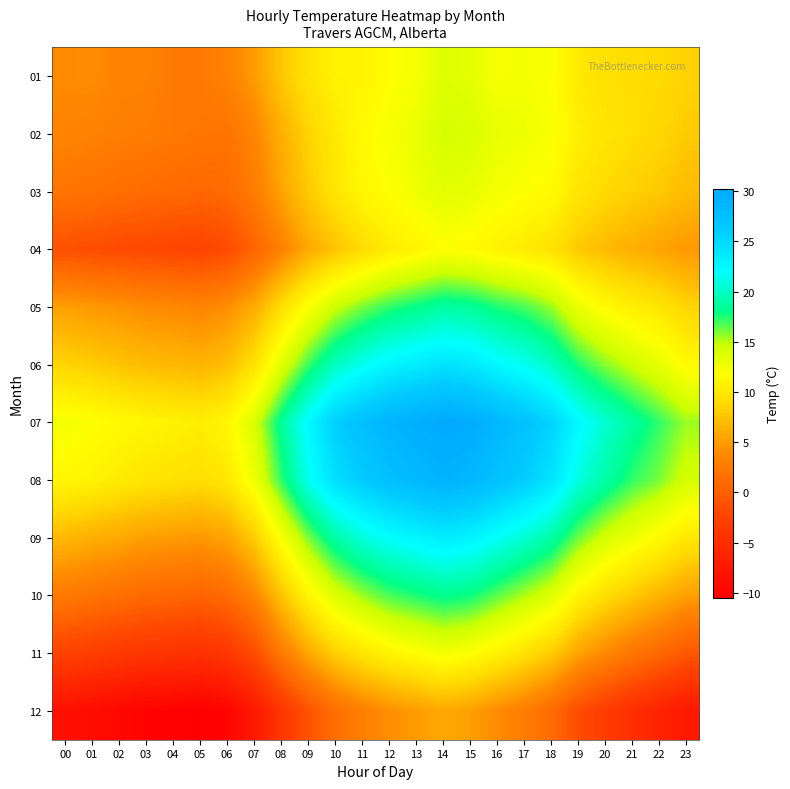

Rank the series at 08 from lowest to highest value.

12, 11, 04, 03, 02, 10, 01, 05, 09, 06, 08, 07